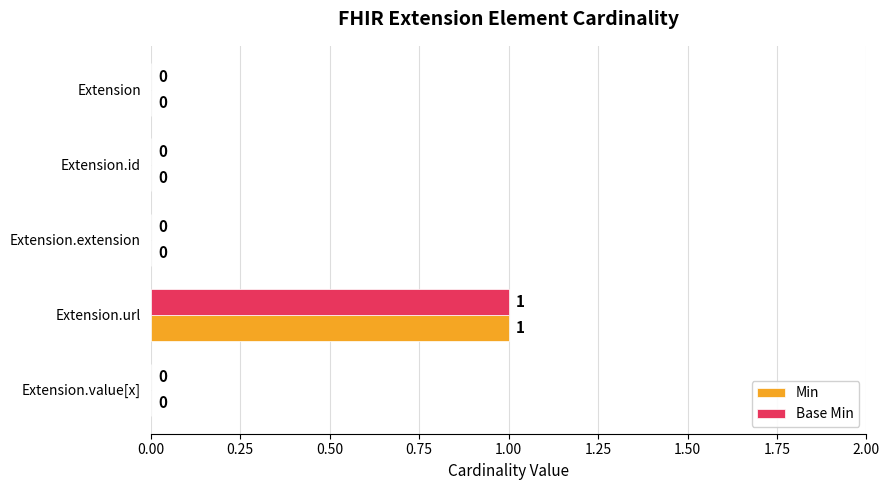

Count the Min values in the range 0 to 1.

5